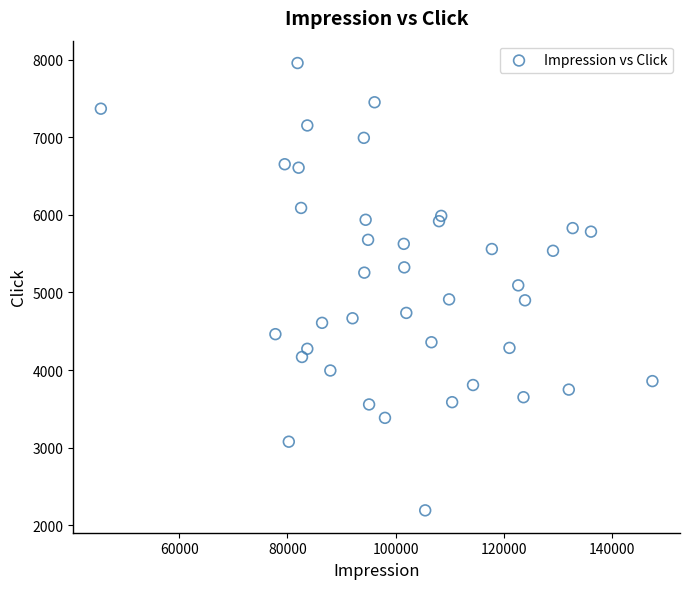

What is the range of Y values (max minus min)?

5769.4